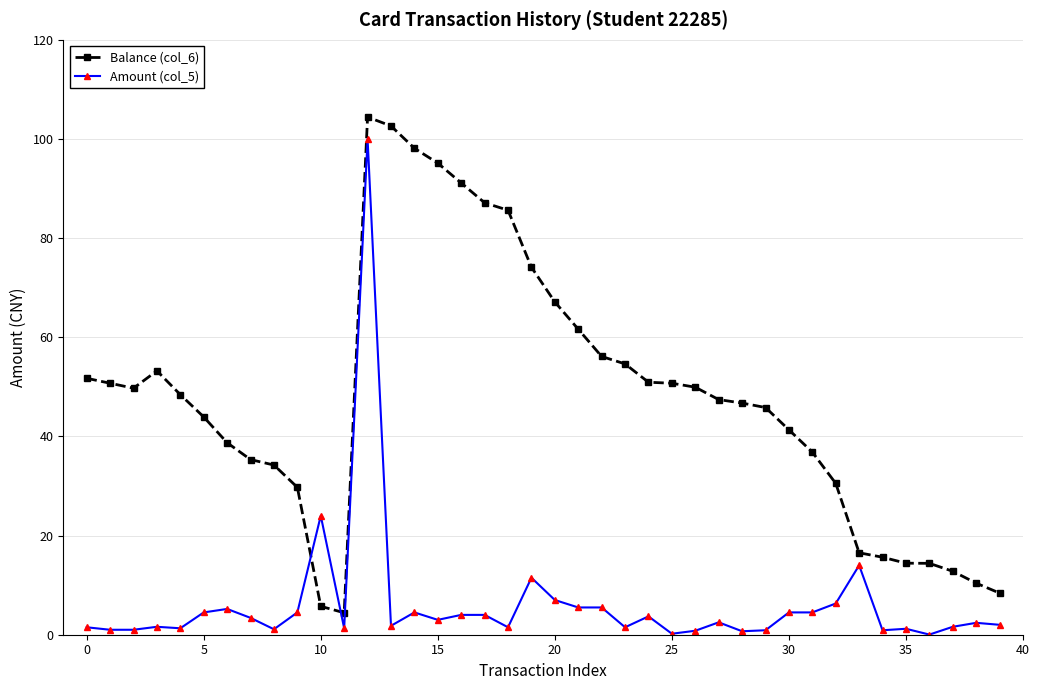

How many data points in Balance (col_6) are above 48?

20